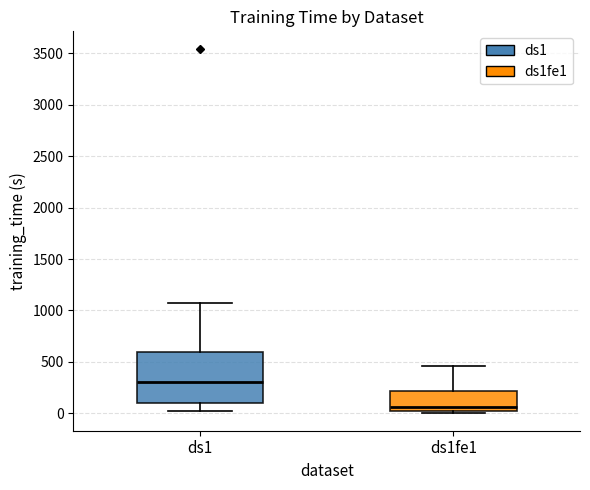

Reading left to right, read every box against the y-axis: the position of its median line, the range the box covers, and the ends of its whiskers. The values are not printed on the chart, so give them approximately, as read against the axis.

ds1: median 300, box 100 to 600, whiskers 50 to 1100
ds1fe1: median 50, box 0 to 200, whiskers 0 to 450